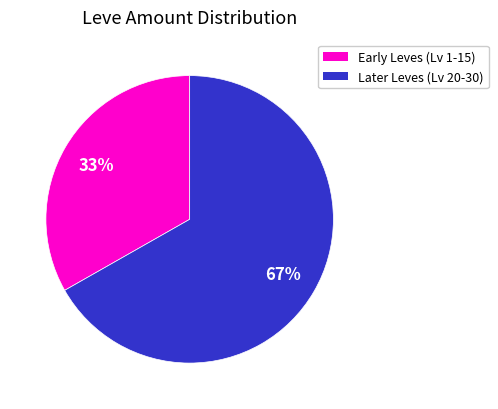

Is there any slice that represents more than half of the pie?

Yes